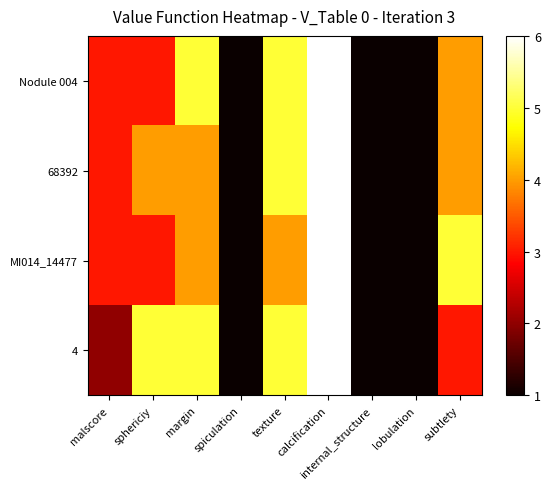

What is the maximum value shown in the chart?

6